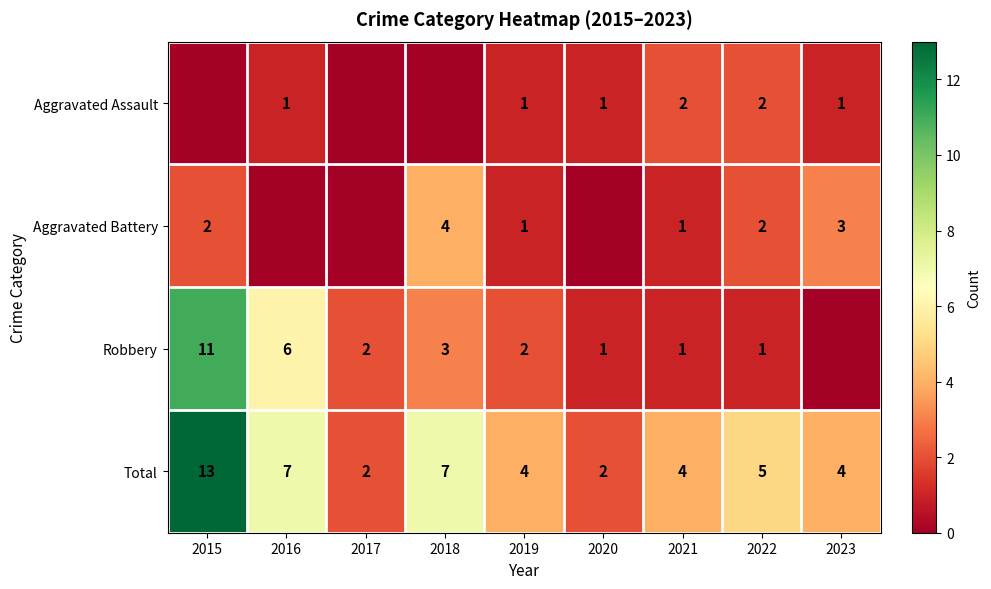

What is the sum of the Aggravated Battery values at 2023 and 2015?

5